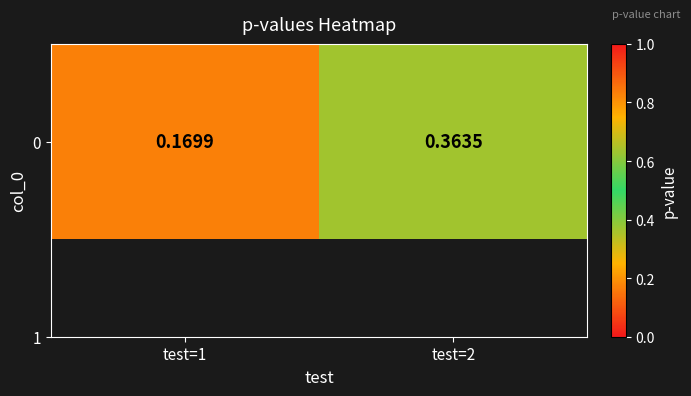

List the labels in order of value, largest first.

test=2, test=1